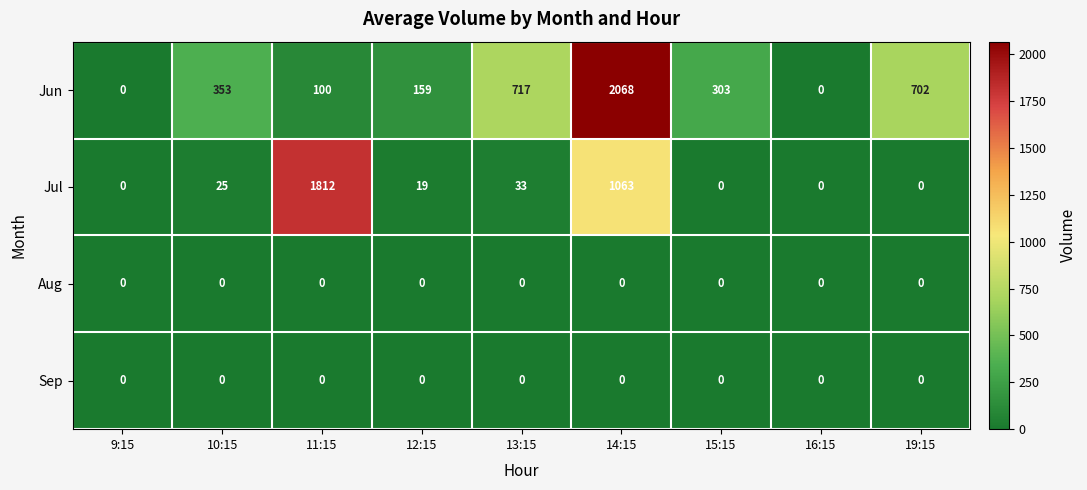

What is the difference between the highest and lowest values at 12:15?

159